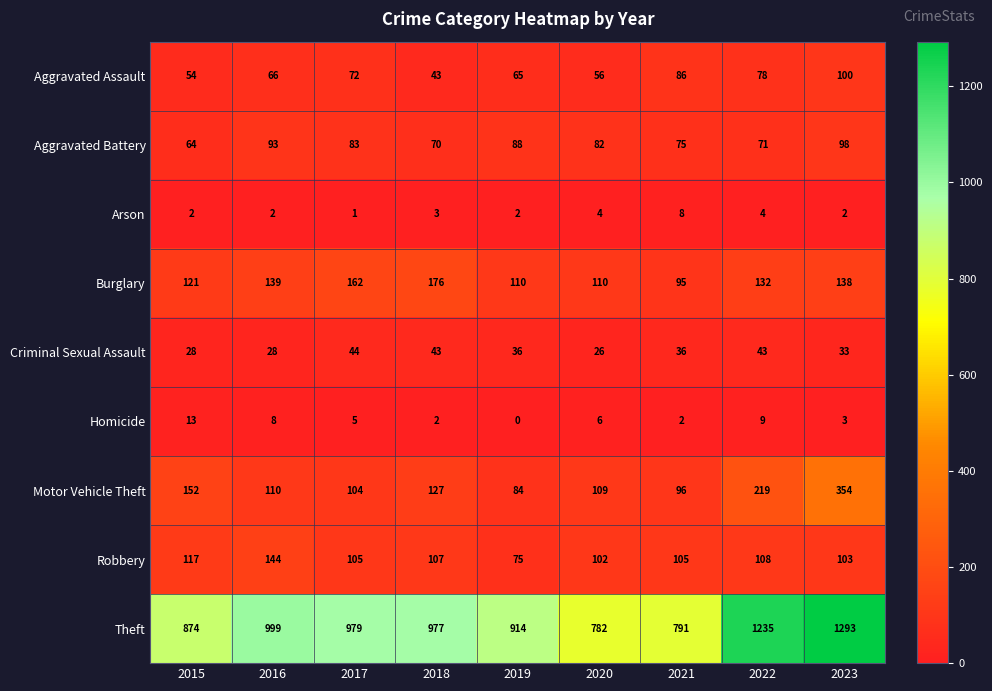

What is the spread (max minus min) of values at 2018?

975